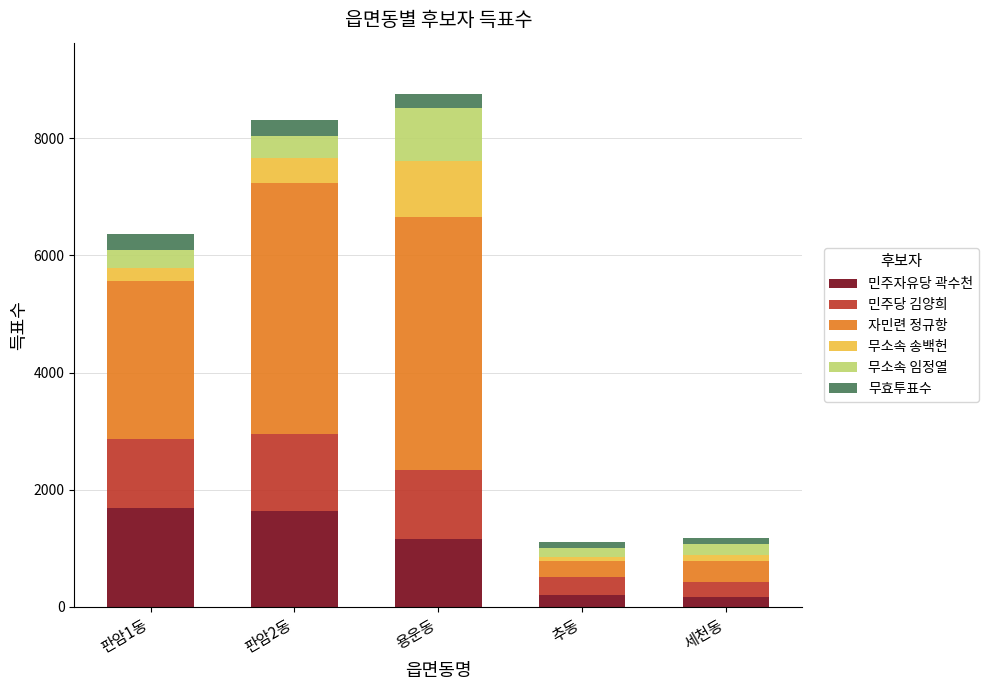

What is the difference between the maximum and second lowest values in the 민주자유당 곽수천 series?

1483